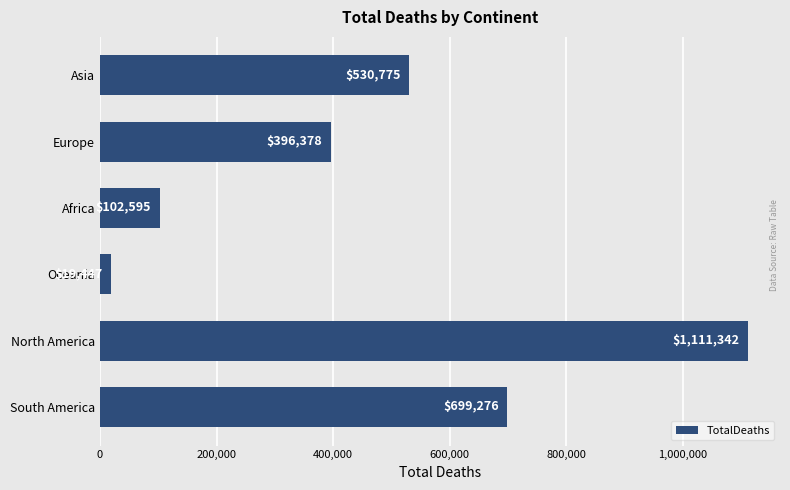

What is the ratio of the value at Asia to the value at Europe?

1.3